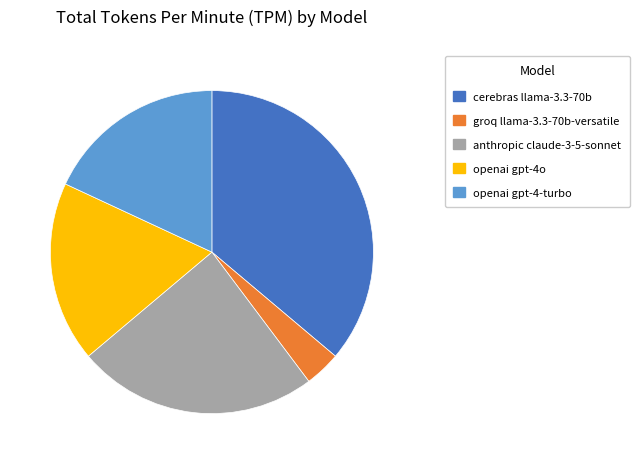

Do openai gpt-4-turbo and cerebras llama-3.3-70b together represent more than half of the pie?

Yes